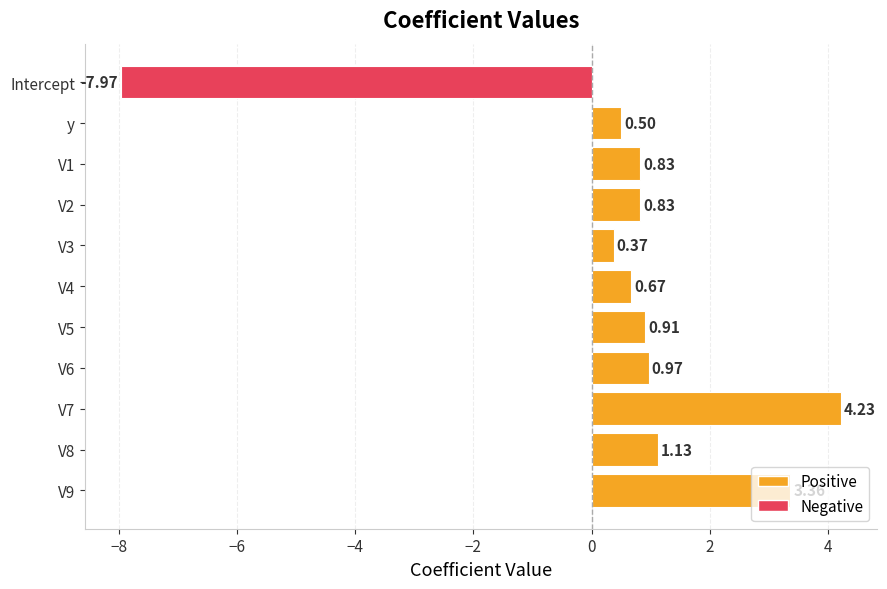

How many series are shown in this chart?

1